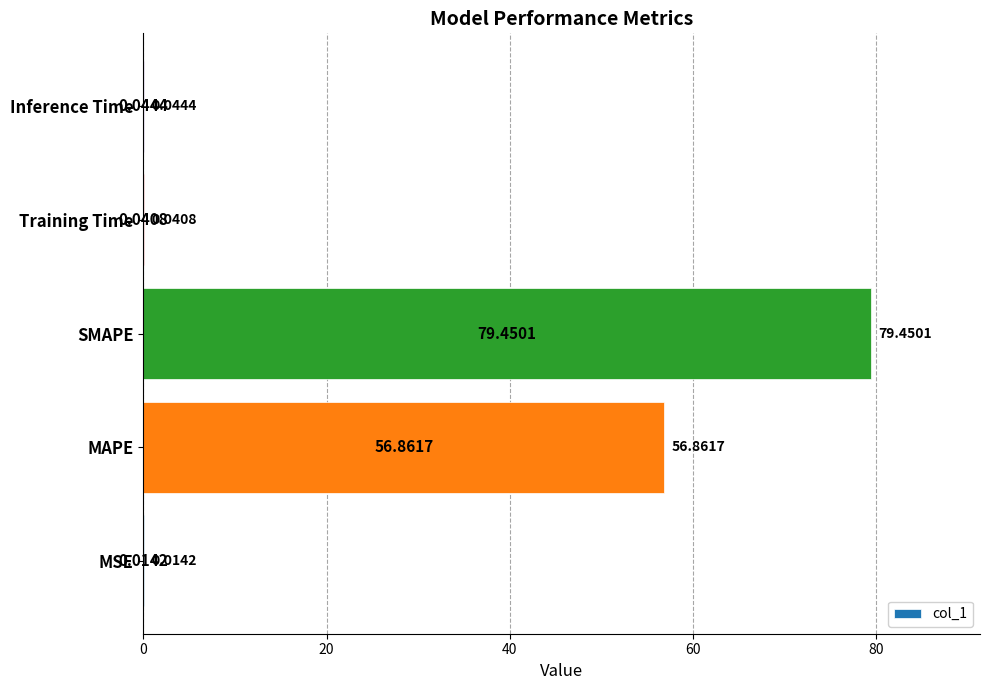

What is the sum of all values?

136.4